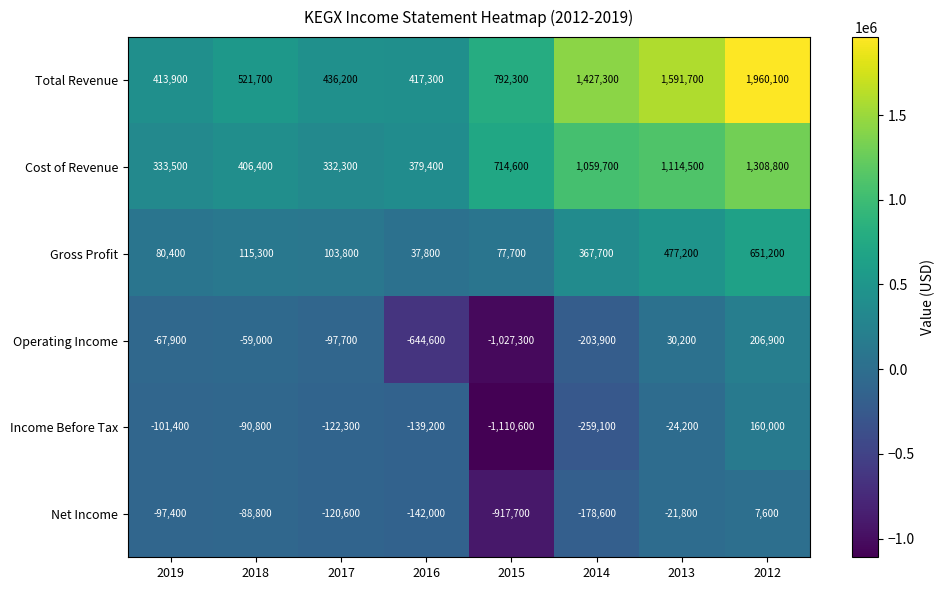

What value does the Gross Profit series have at 2017, to the nearest 10?

103800